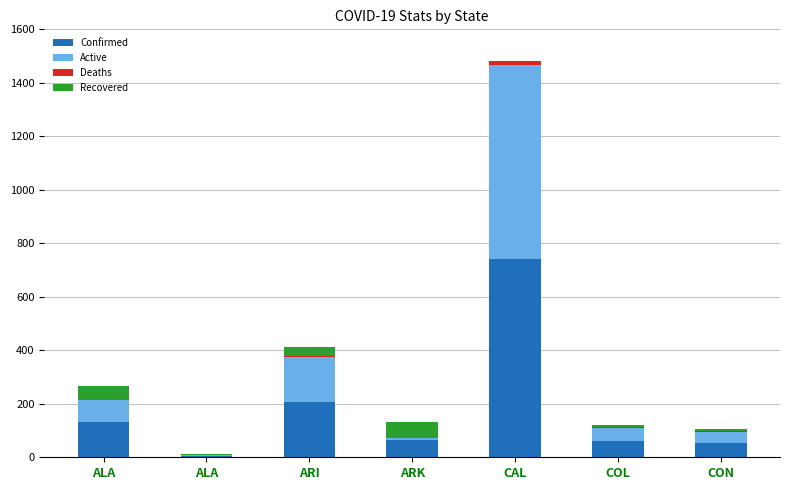

True or false: Confirmed has a value of 206.0 at ARI.

True